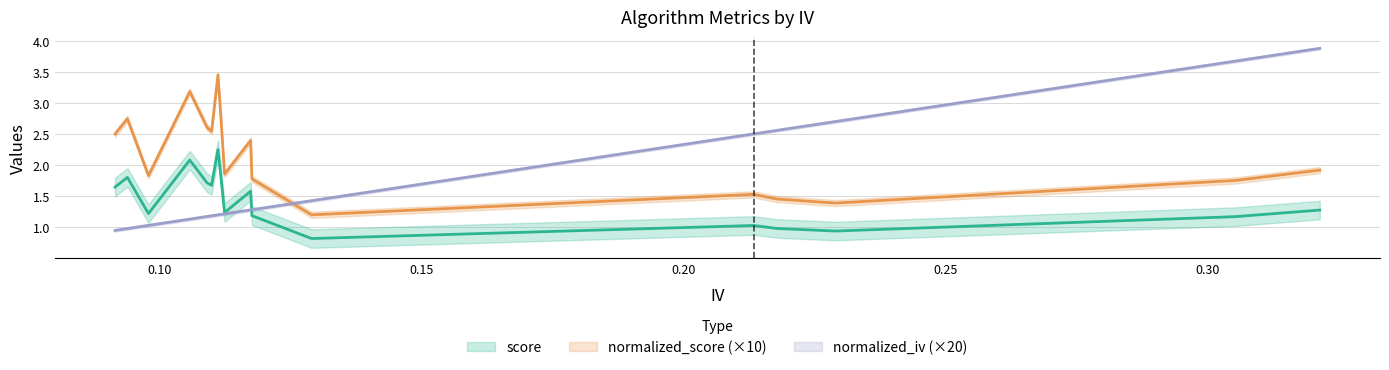

True or false: normalized_score has more than 0 points higher than both neighbors.

True